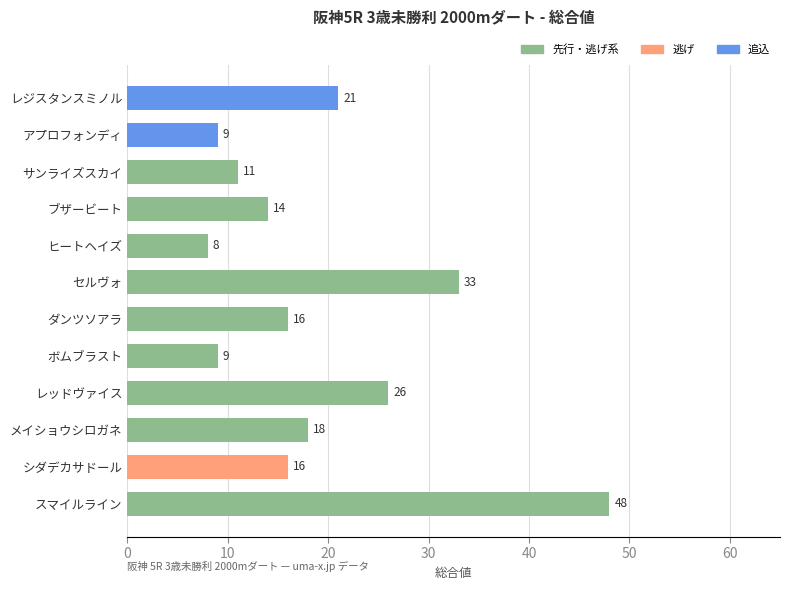

Where is the data nearest to the value 28?

レッドヴァイス